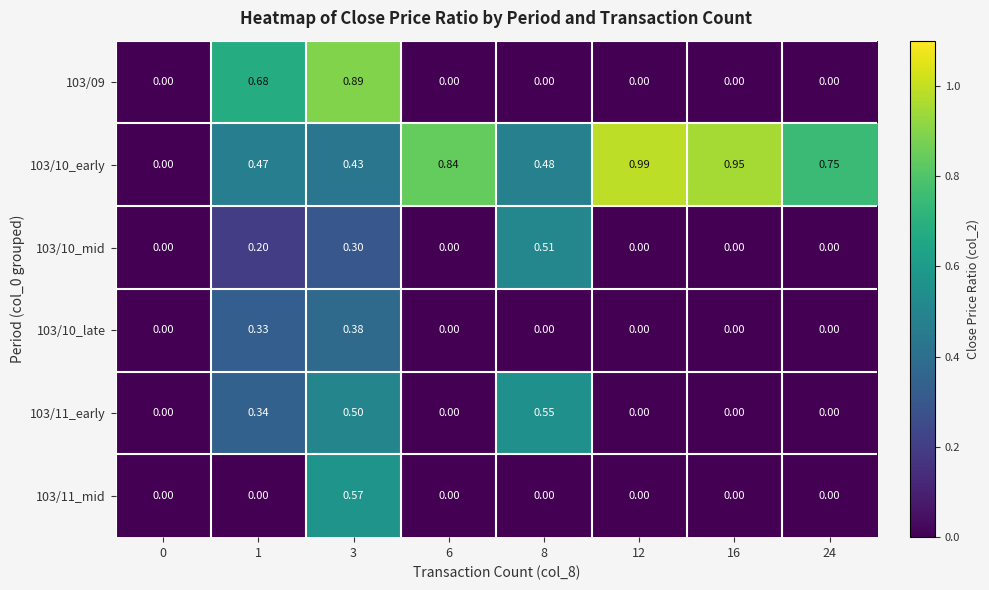

Is the value of 103/09 at 0 greater than the value of 103/10_mid at 1?

No